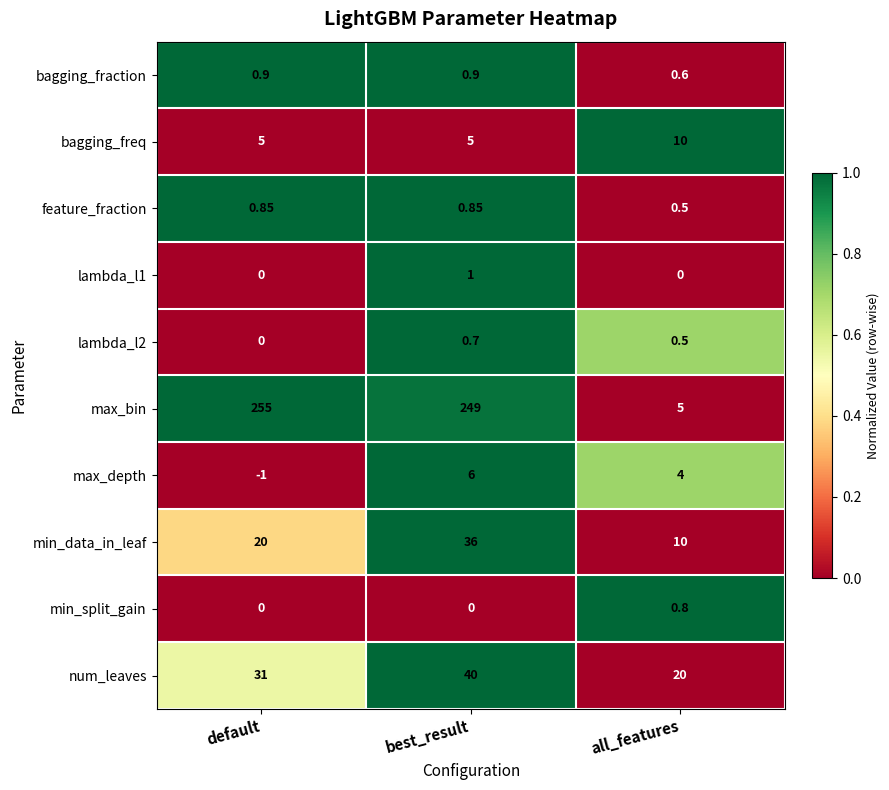

Which category has the highest value in the num_leaves series?

best_result